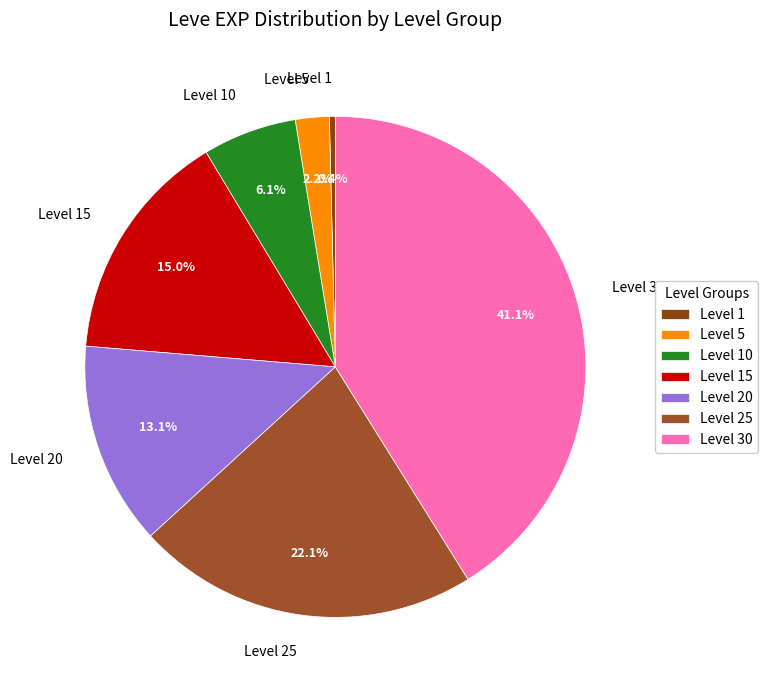

Between Level 20 and Level 15, which is larger?

Level 15